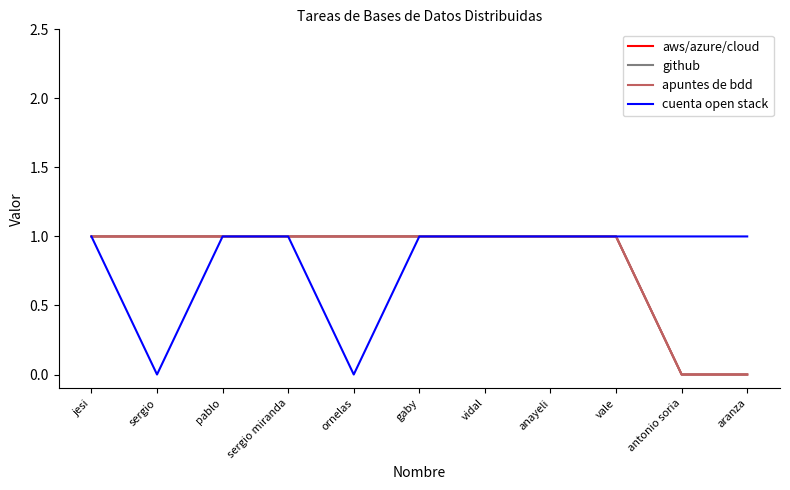

Which category has the lowest value across all series?

antonio soria